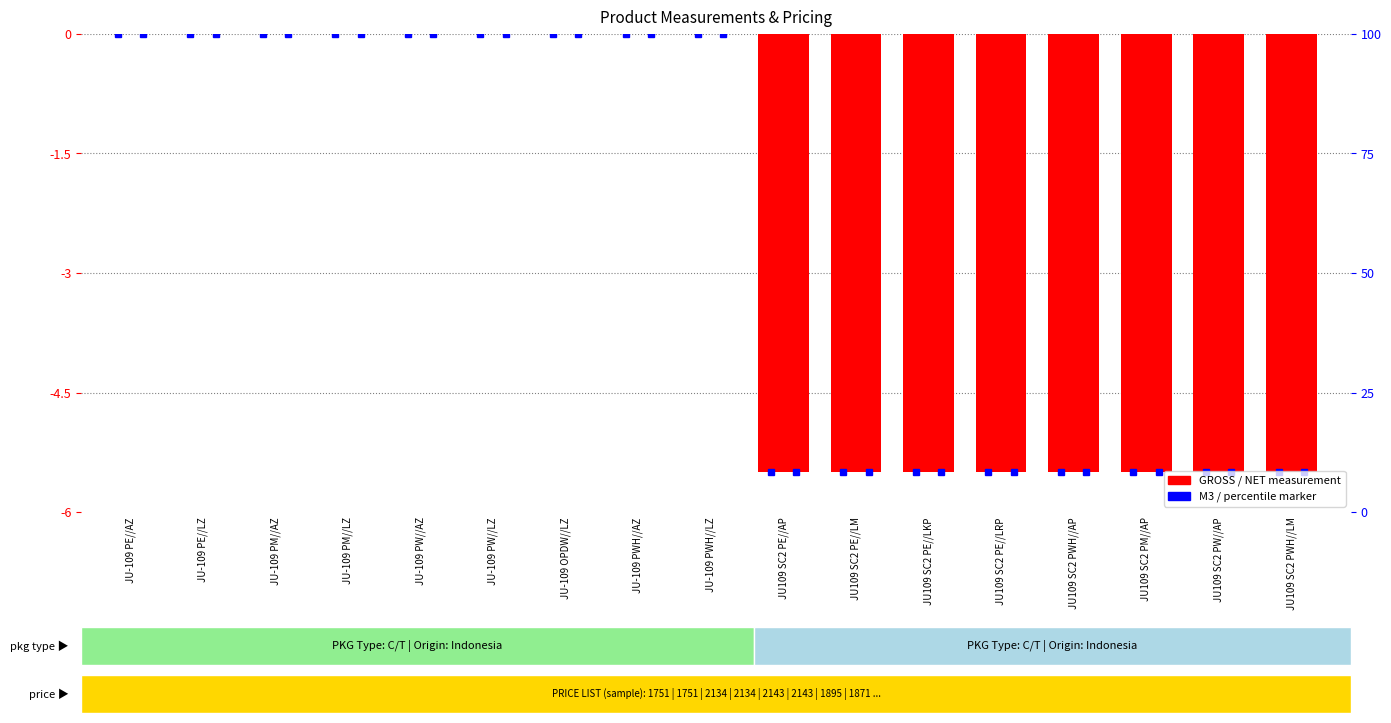

Which series changed the most between JU-109 OPDW//LZ and JU109 SC2 PE//LKP?

GROSS